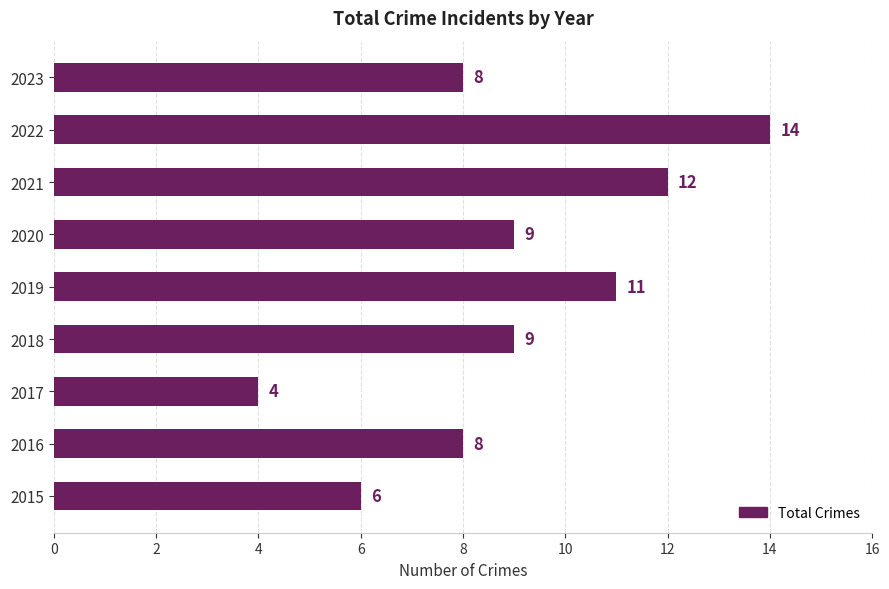

What is the average value?

9